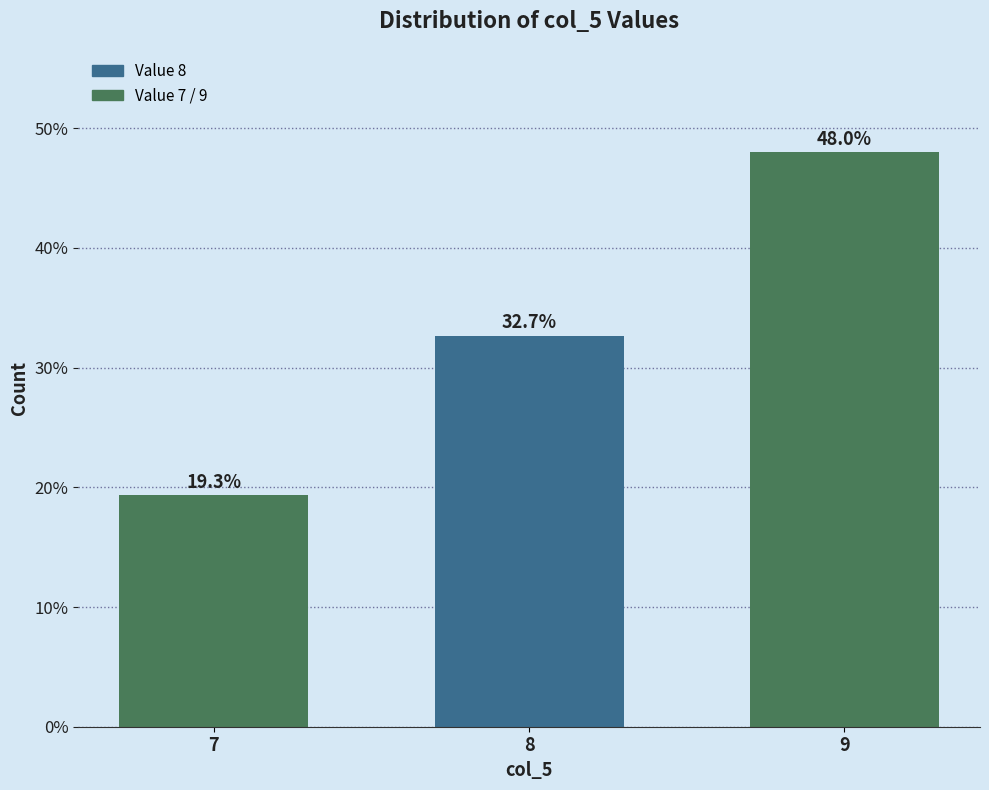

Reading left to right, list all the values displayed in this chart.

19.3	32.7	48.0